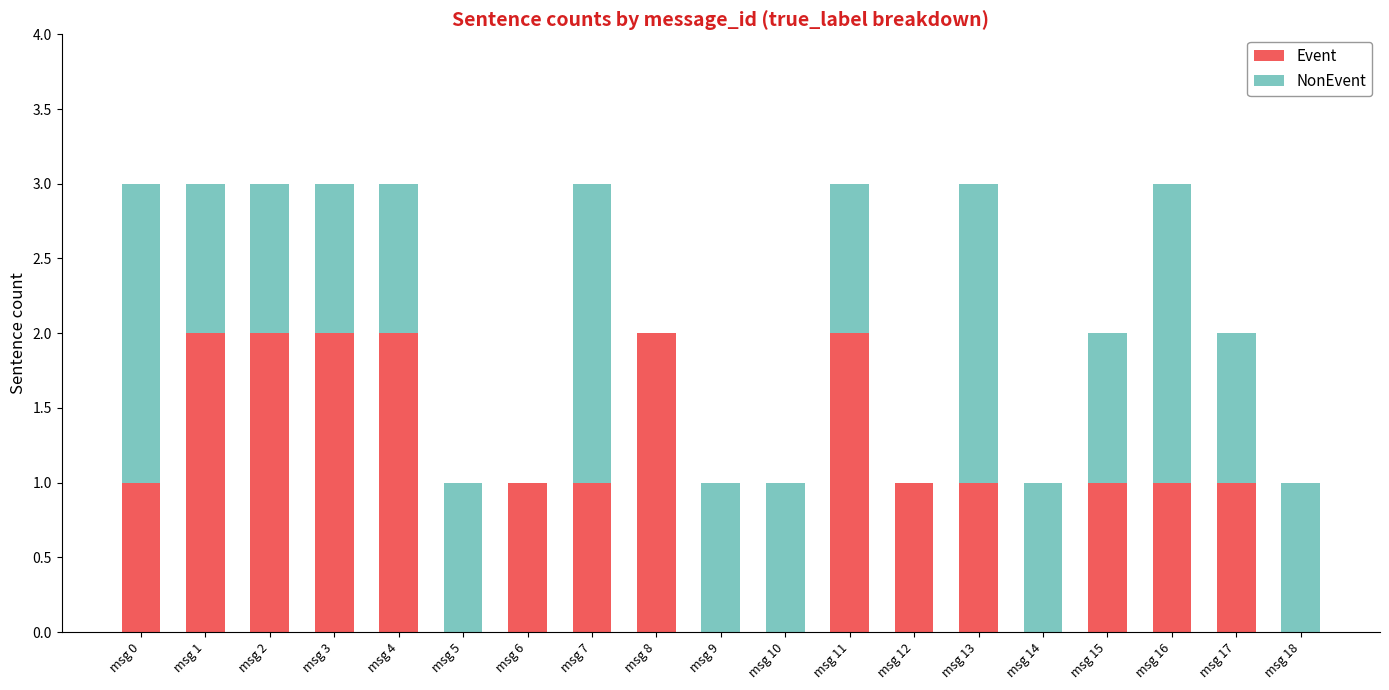

The Event series shows 1 at msg 6. True or false?

True